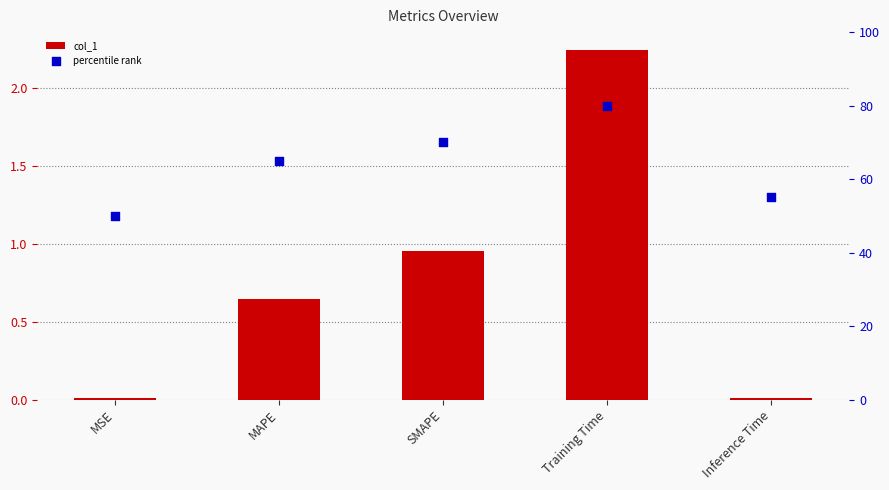

Which series has the largest total across all categories?

percentile rank